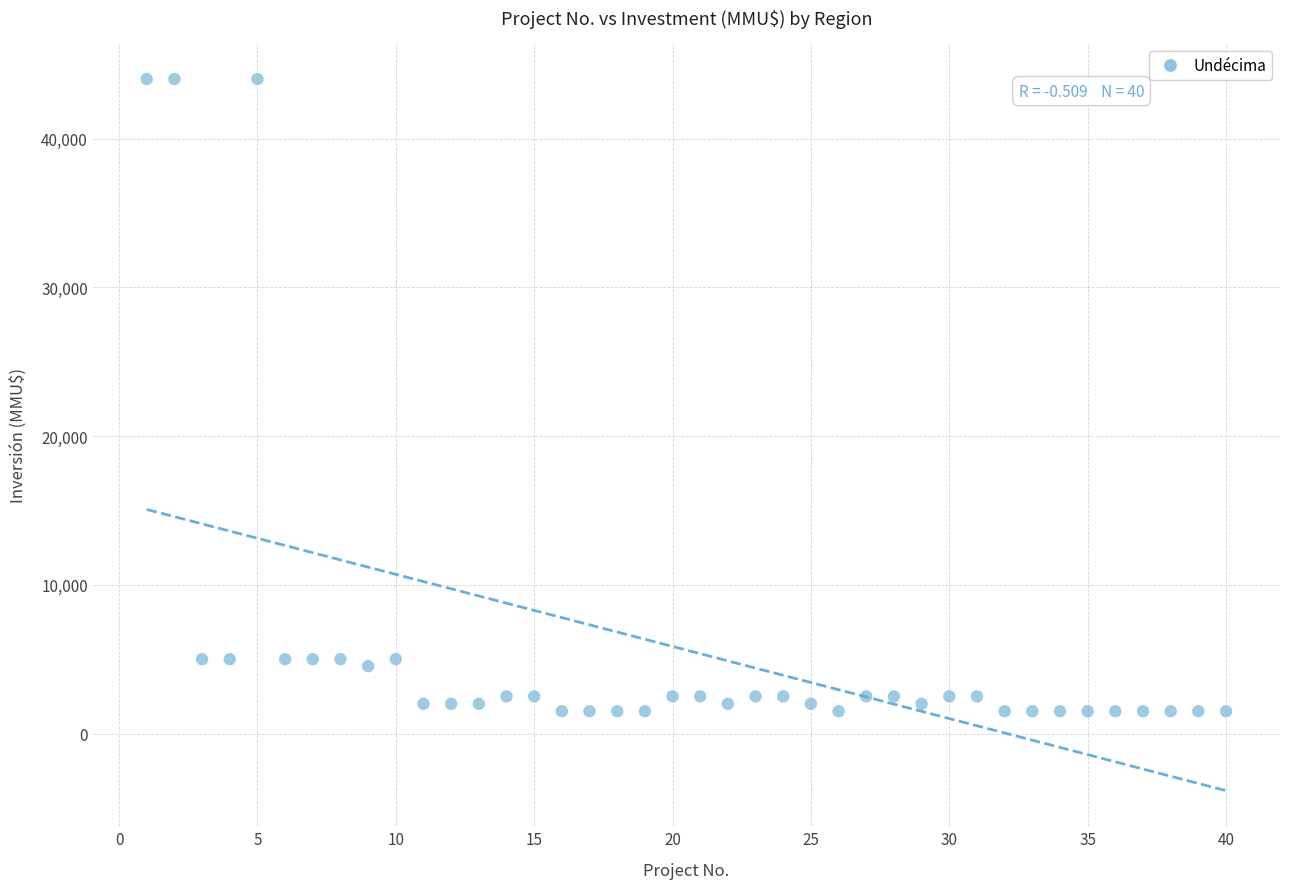

What is the range of X values (max minus min)?

39